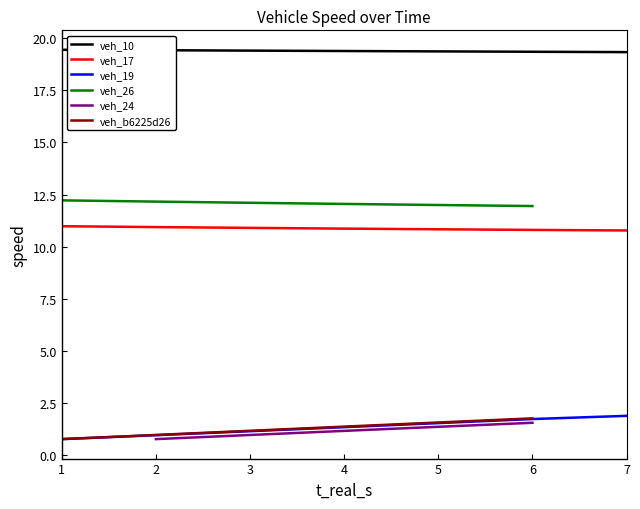

At how many categories does at least one series exceed 16?

7